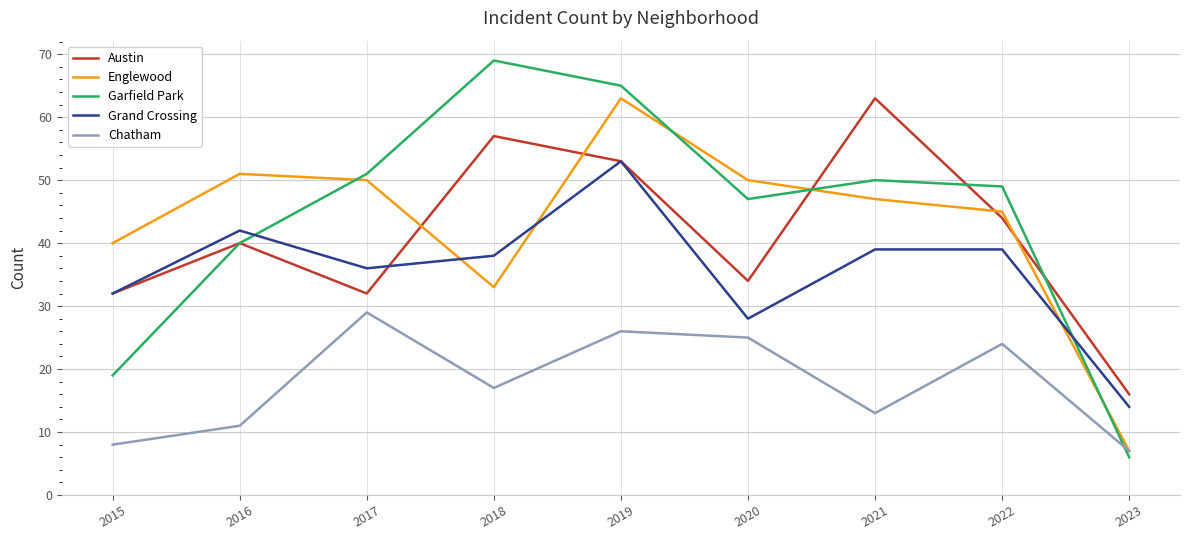

True or false: Austin and Garfield Park cross at least once.

True